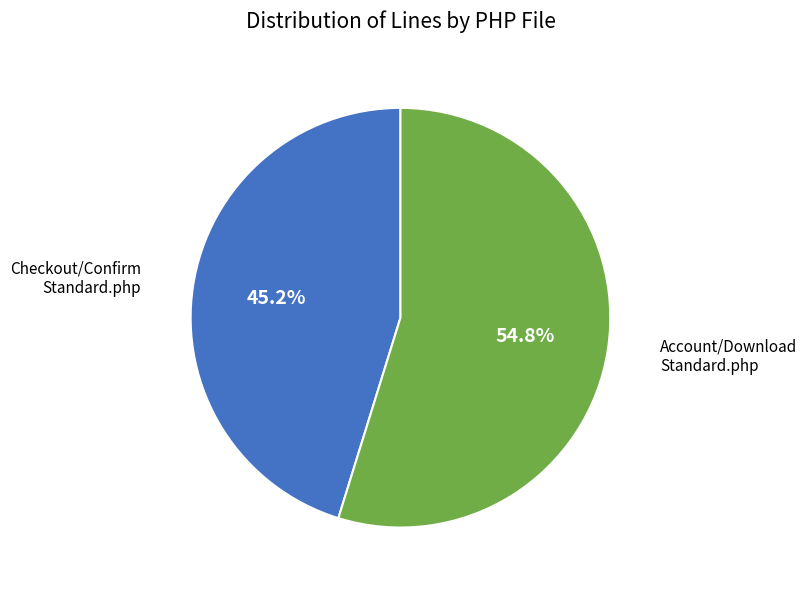

Is there any slice that represents more than half of the pie?

Yes